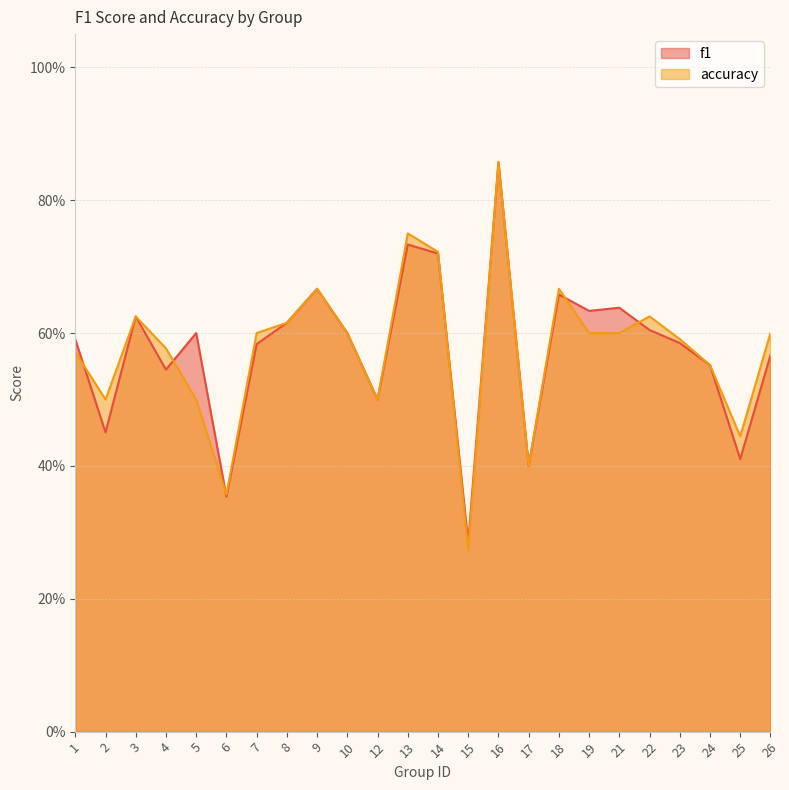

Where is the first local maximum for f1?

3